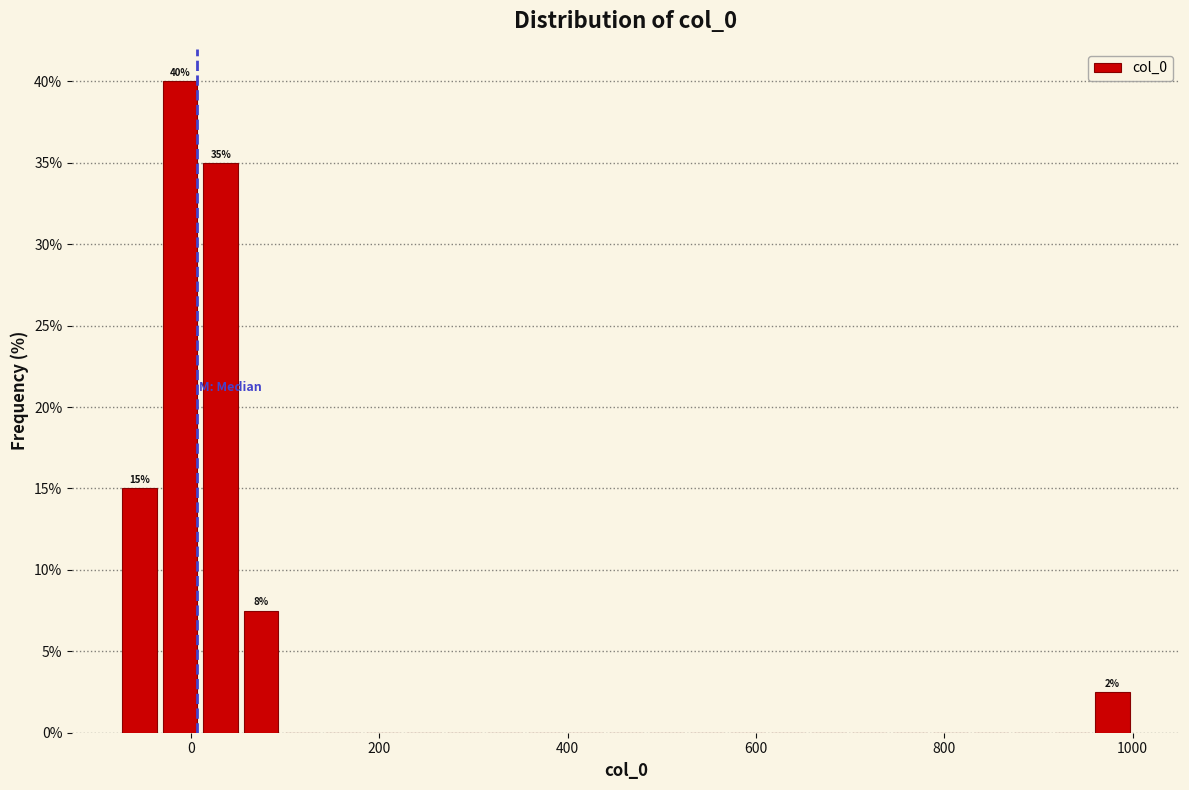

Around what value on the x-axis is the tallest bar? Give the approximate position of its centre, as read against the axis.

-20